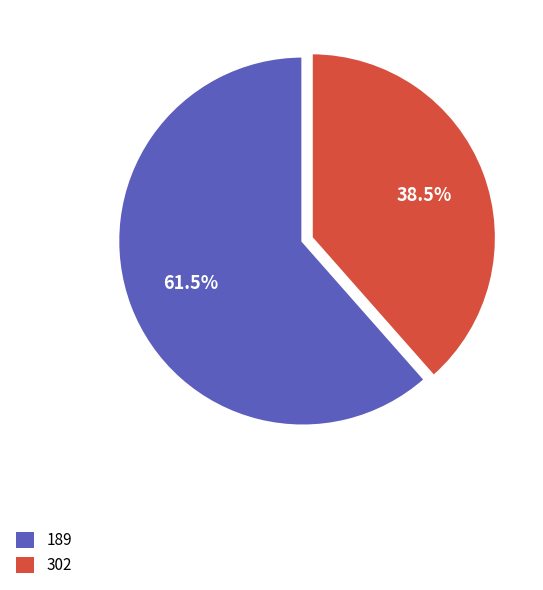

Is it true that 302 is 50% of the pie?

False